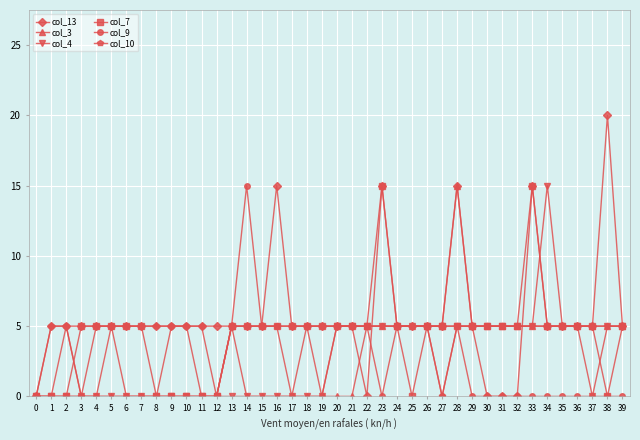

Is this an area chart (filled region under the line)?

No